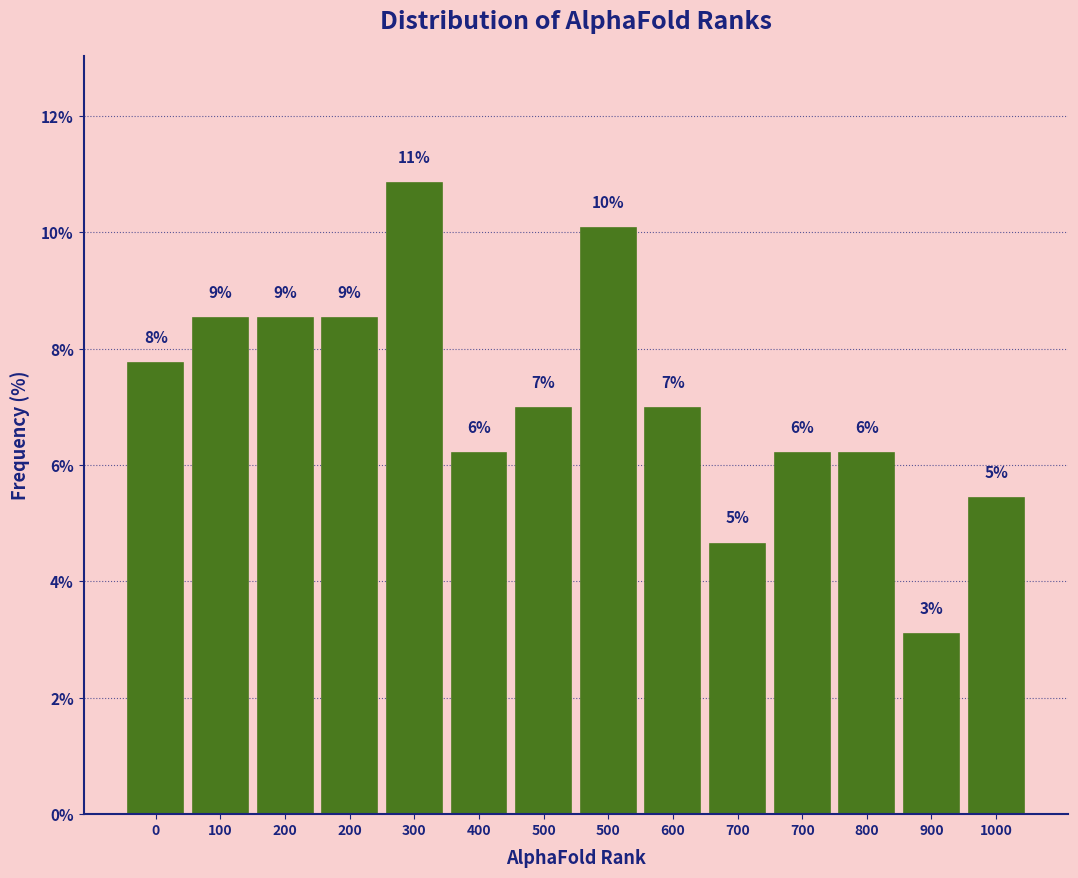

How many bars are there in total?

14